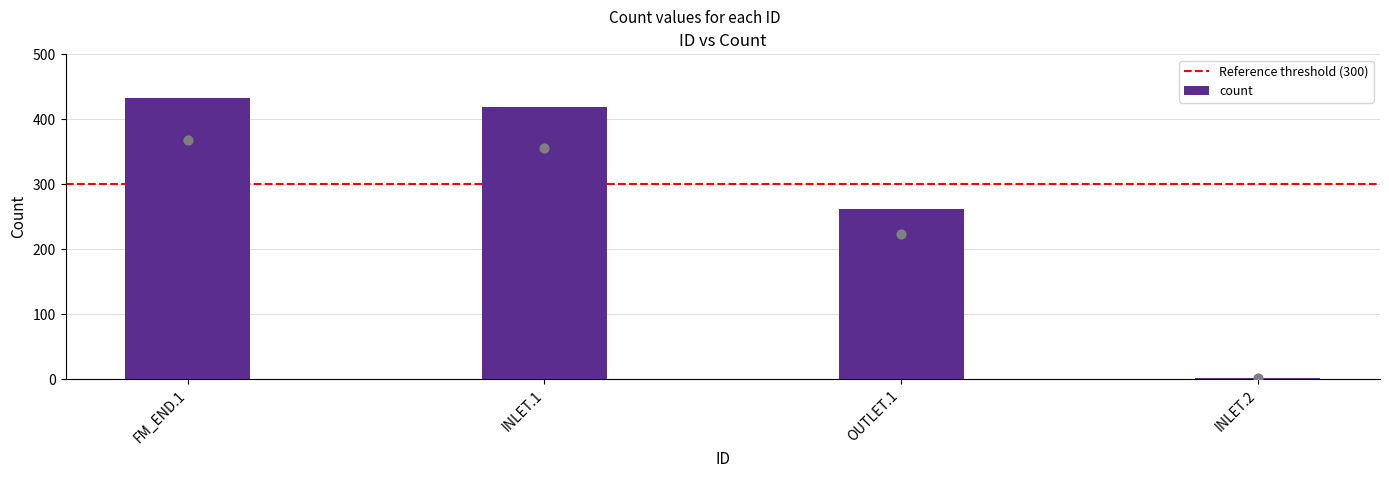

Which has a higher value, OUTLET.1 or FM_END.1?

FM_END.1